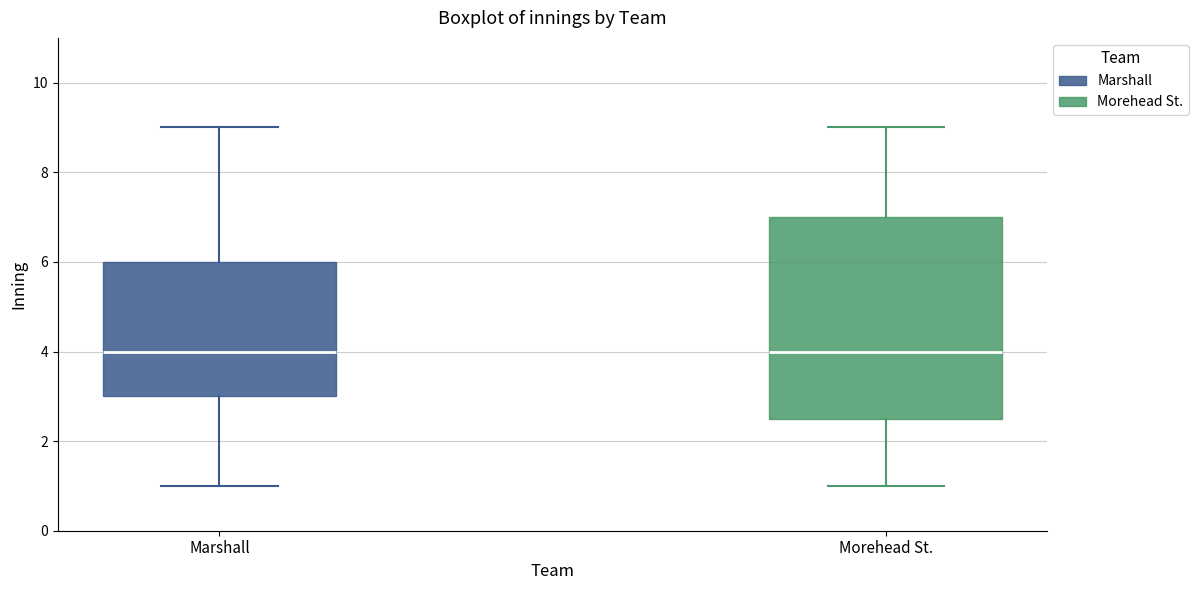

Comparing the boxes themselves (not the whiskers), which one is the tallest?

Morehead St.